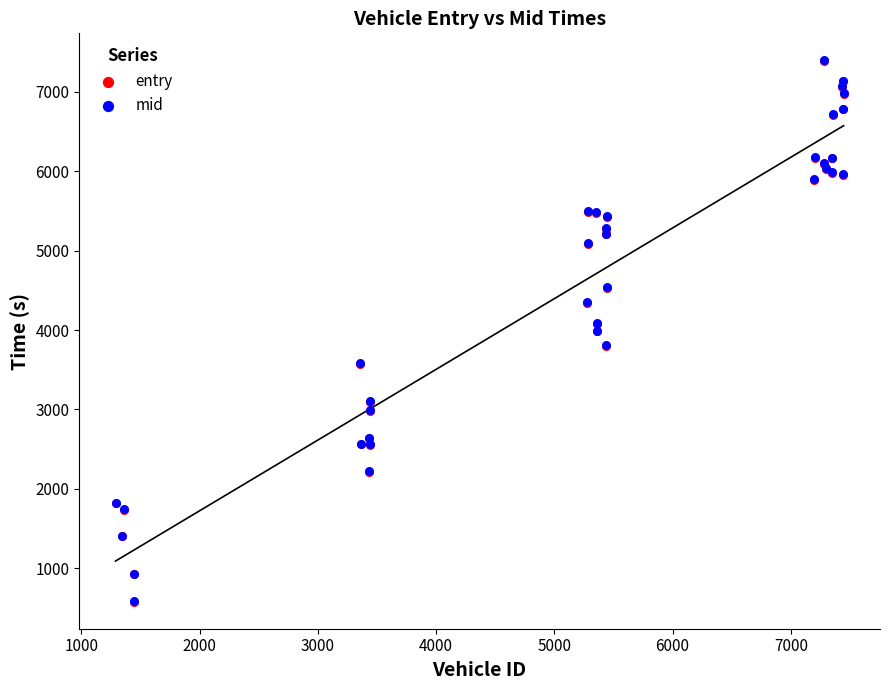

What are all the series names shown in the legend?

entry, mid